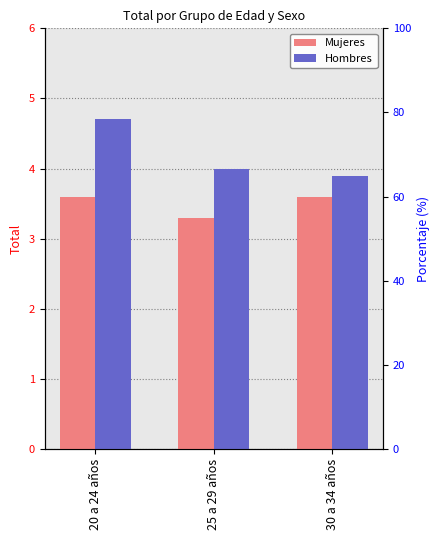

Reading left to right, what are all the values shown in this chart?

Mujeres: 20 a 24 años=3.6	25 a 29 años=3.3	30 a 34 años=3.6
Hombres: 20 a 24 años=4.7	25 a 29 años=4.0	30 a 34 años=3.9